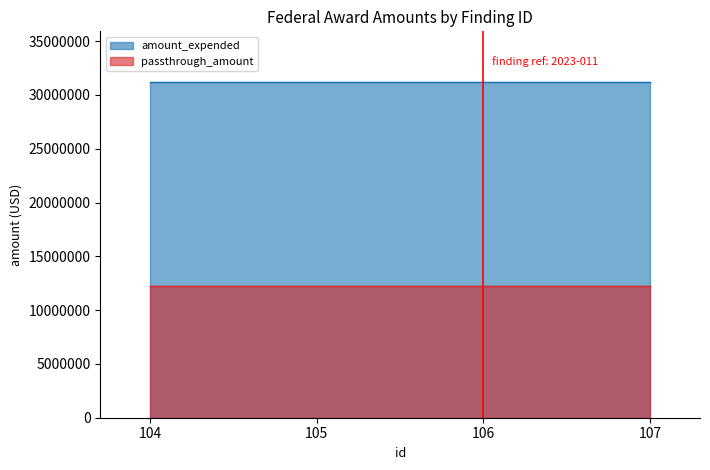

At which category does the chart reach its minimum across all series?

104